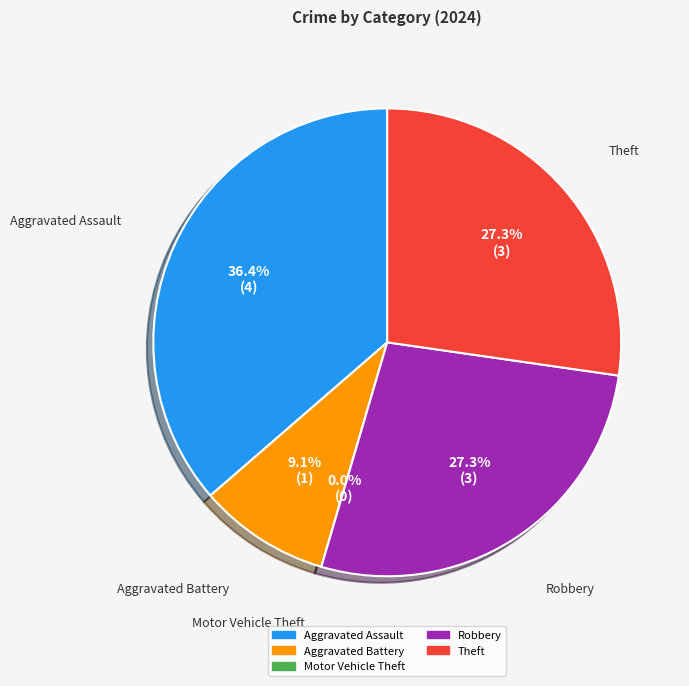

How many segments does this pie chart have?

5